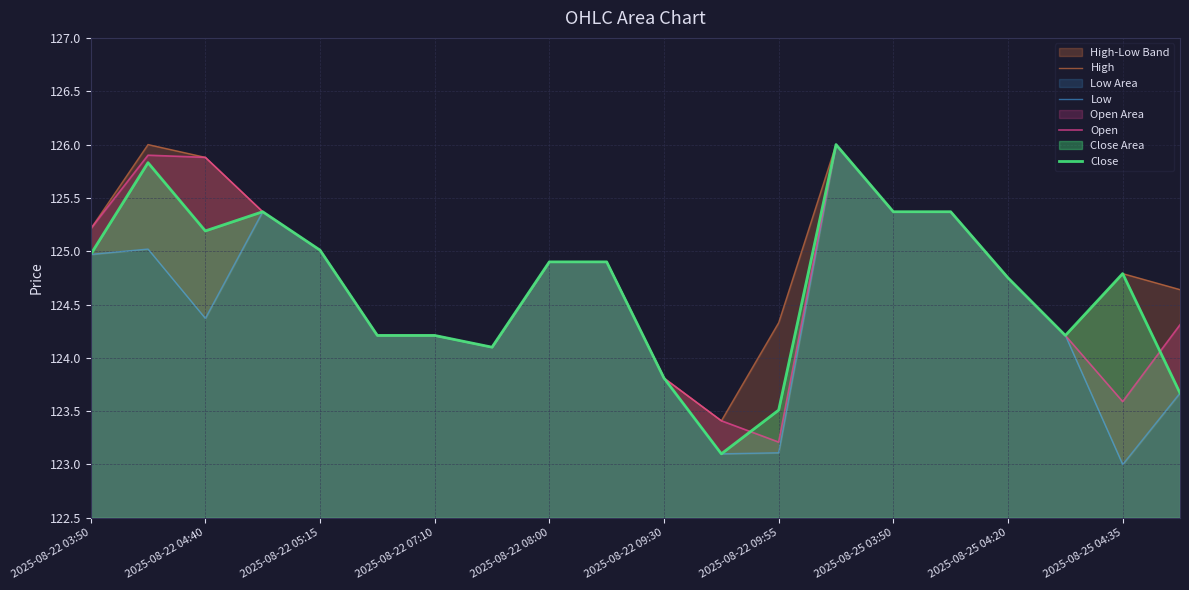

How many values in the High series are below 124?

2